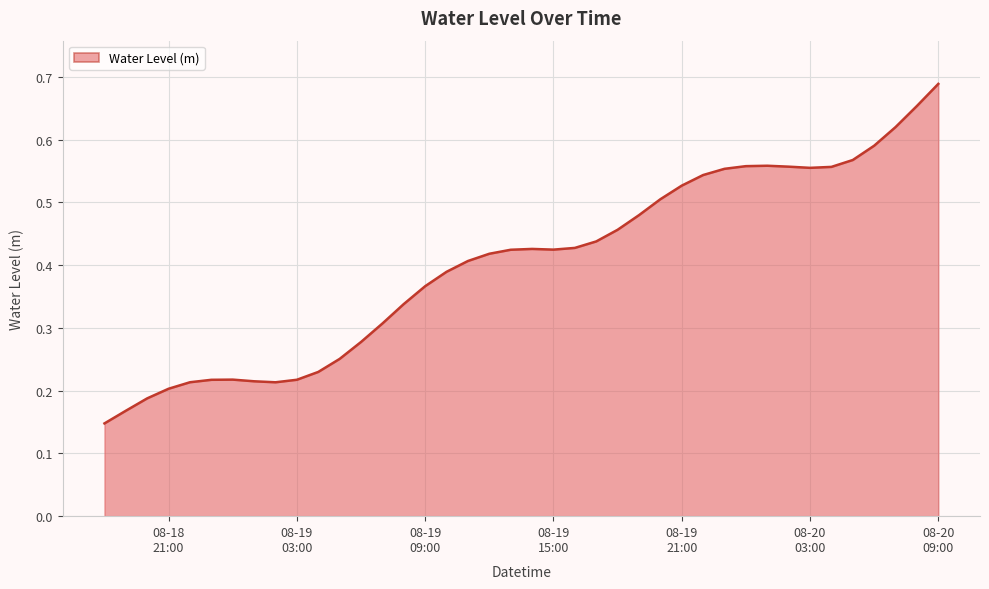

Does the chart display data point markers on the line(s)?

No